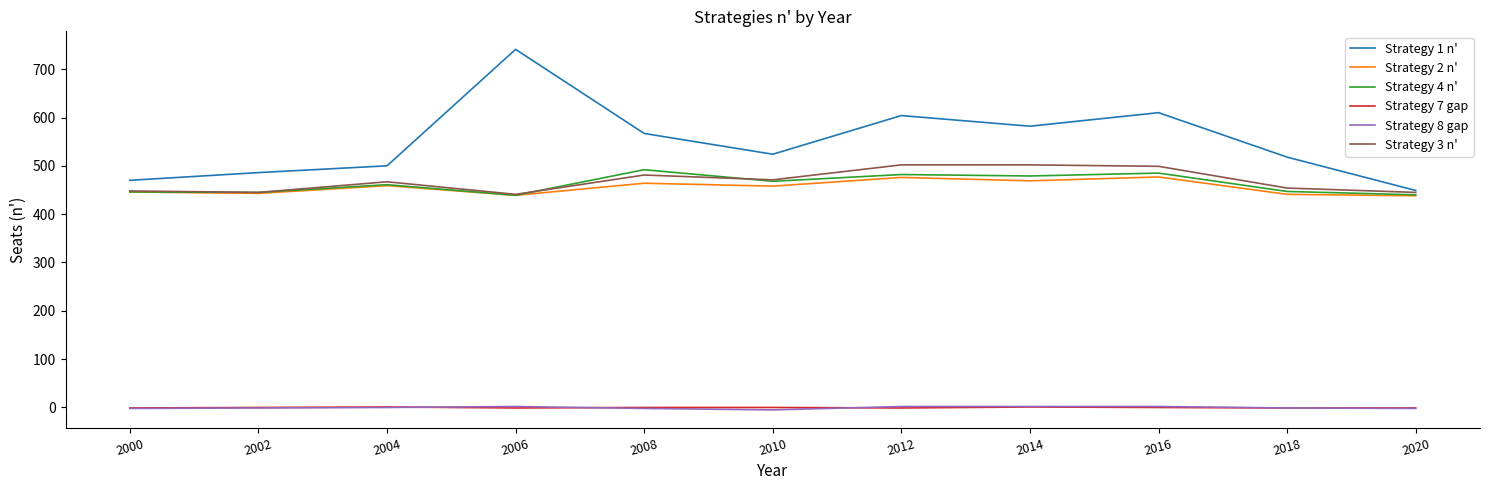

True or false: Strategy 4 n' and Strategy 7 gap cross at least once.

False